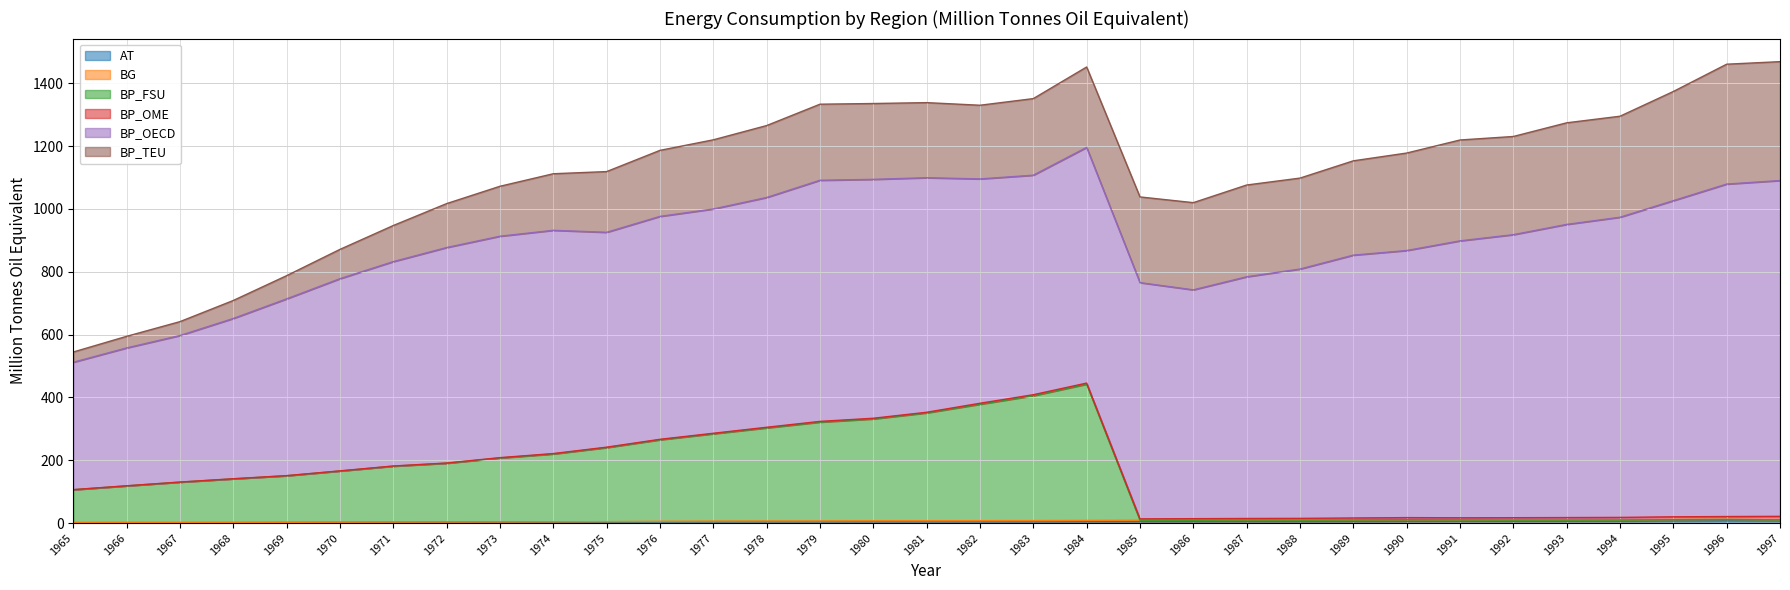

What are all the series names shown in the legend?

AT, BG, BP_FSU, BP_OME, BP_OECD, BP_TEU